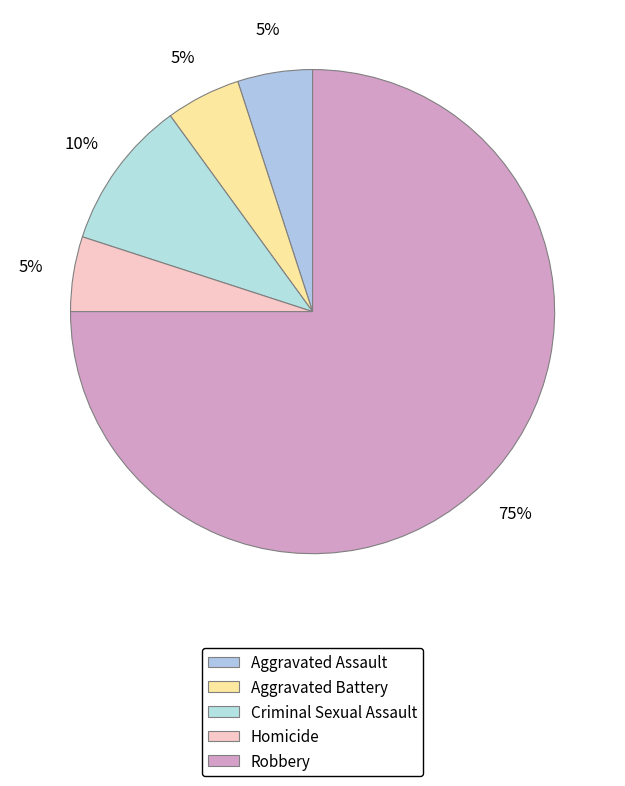

How many segments does this pie chart have?

5